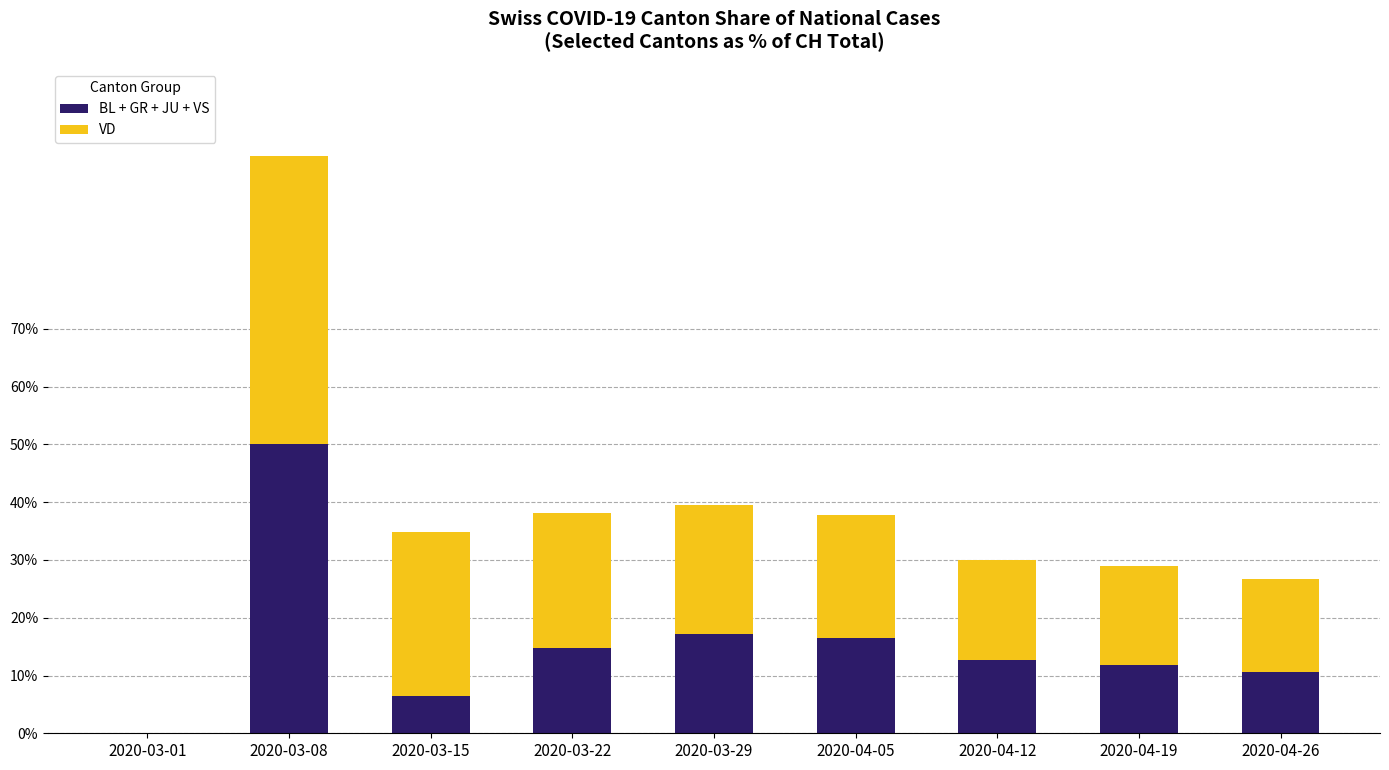

Is it true that VD equals 0.2 at 2020-04-26?

True